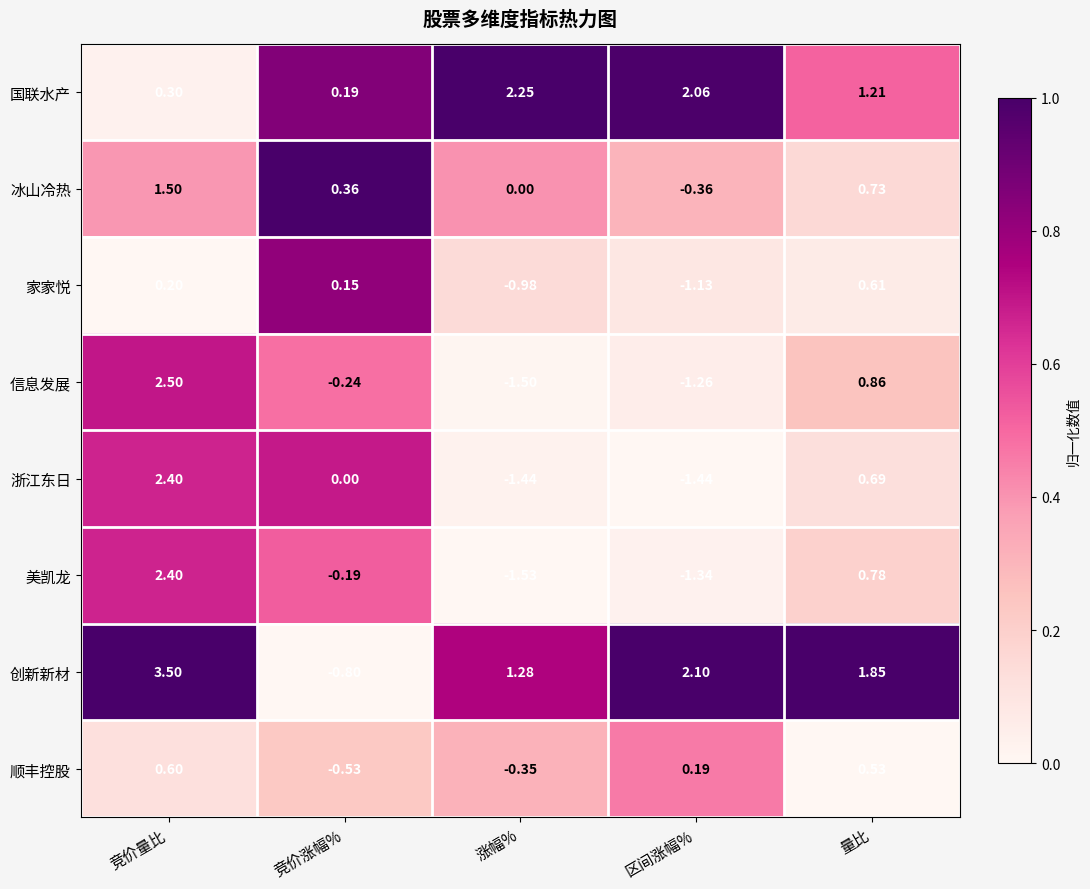

Between 竞价量比 and 区间涨幅%, which series saw the biggest shift?

浙江东日